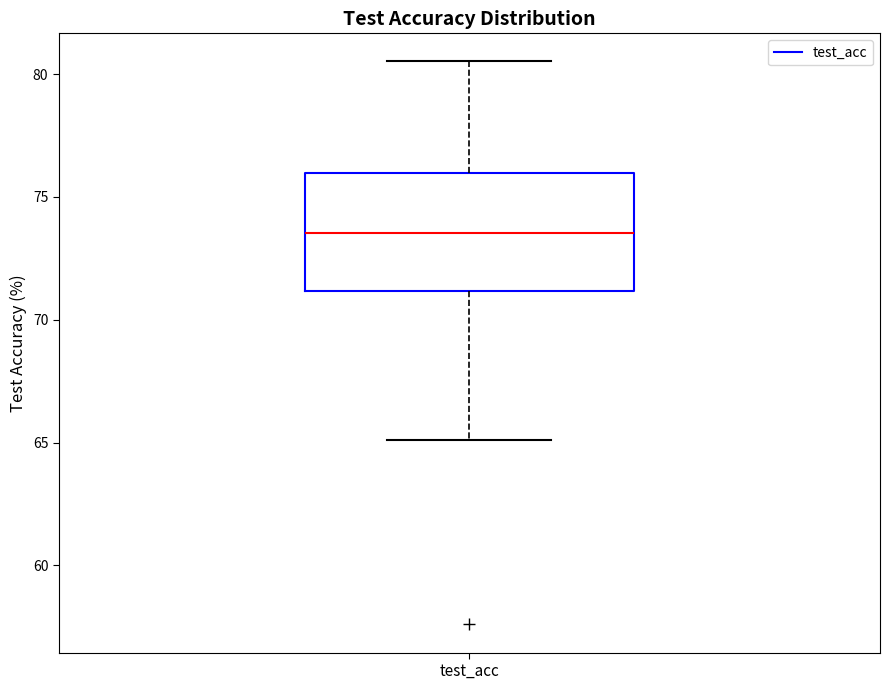

Transcribe this box plot: give where the median line is, the range the box spans, and where the two whiskers end, as read against the y-axis. The values are not printed on the chart, so give them approximately, as read against the axis.

median 73.5, box 71.0 to 76.0, whiskers 65.0 to 80.5